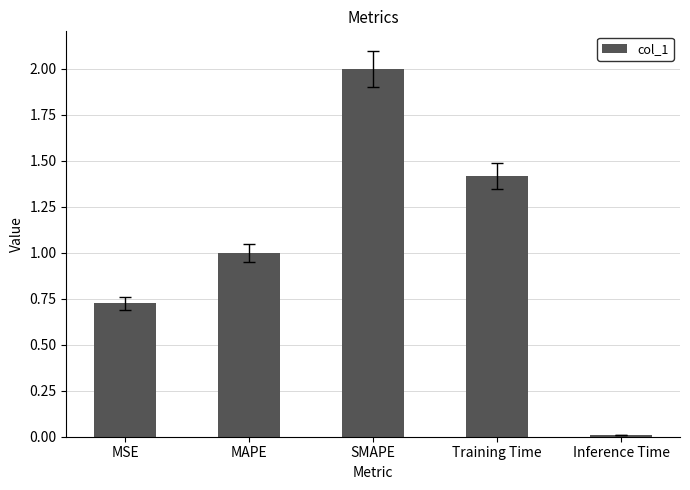

Is it true that the value at MAPE is 0.6?

False